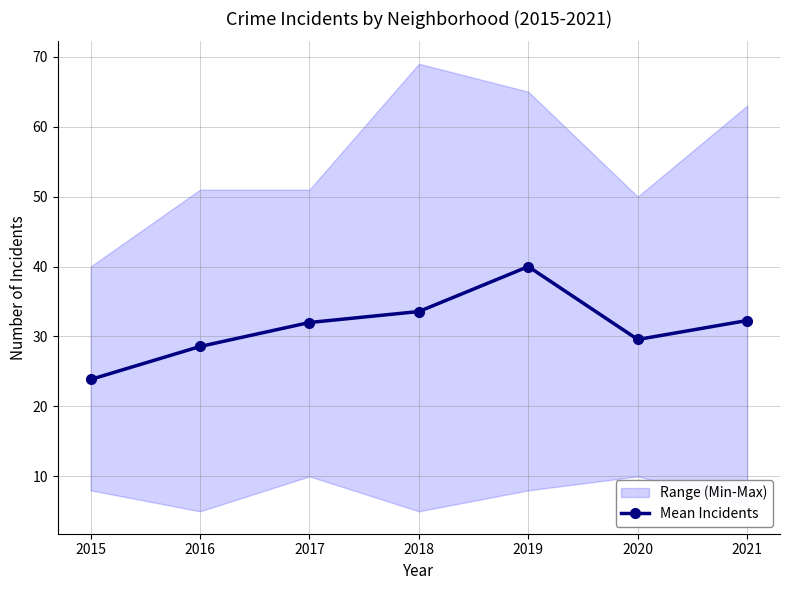

At which category does the data reach its first local valley?

2020